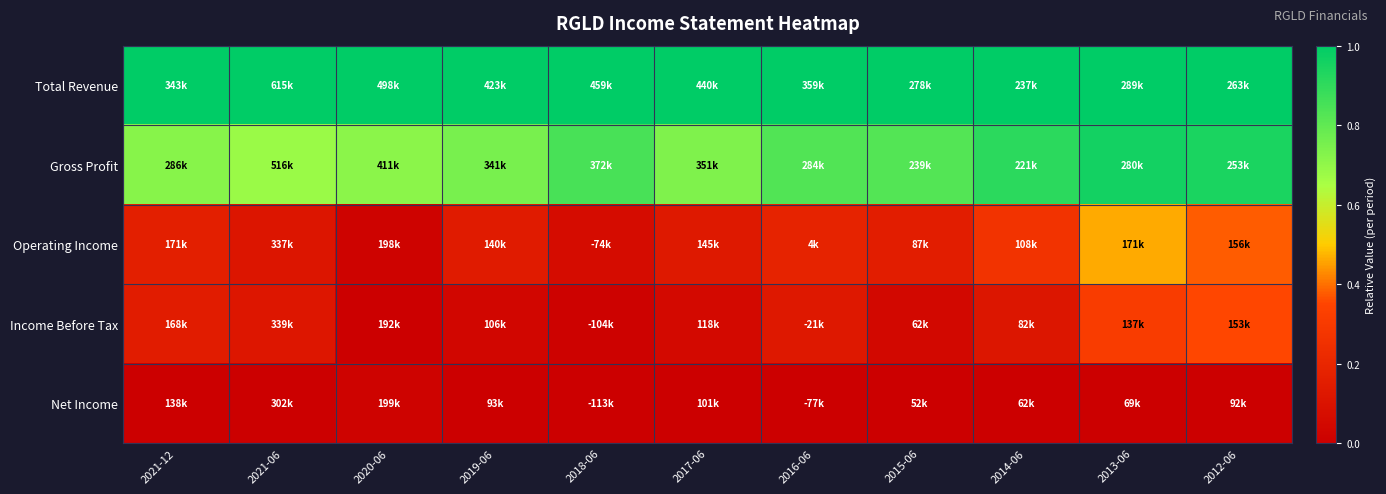

How many series are shown in this chart?

5